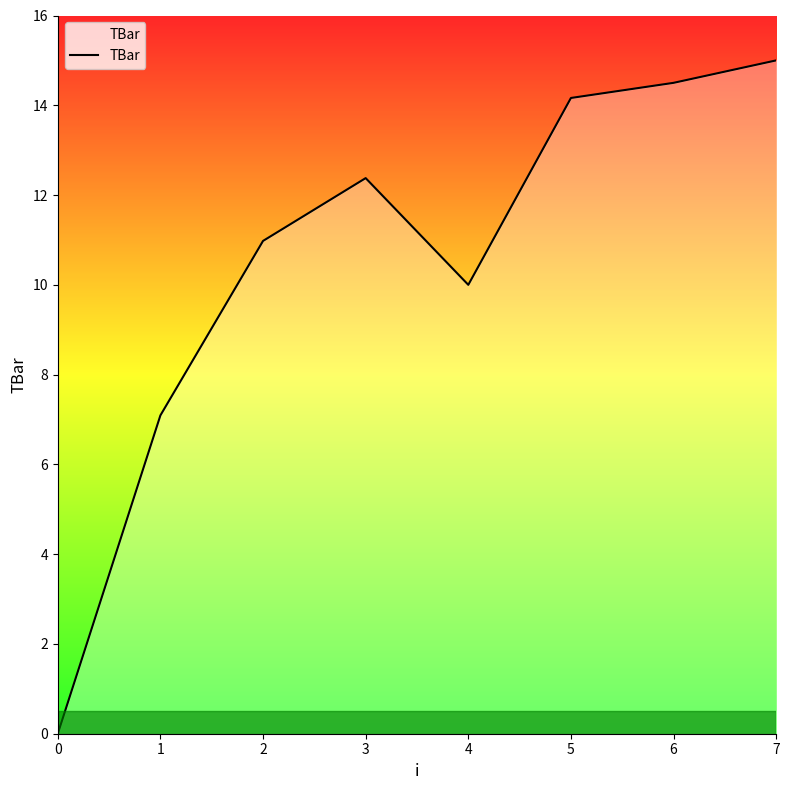

List the labels in order of value, largest first.

7, 6, 5, 3, 2, 4, 1, 0